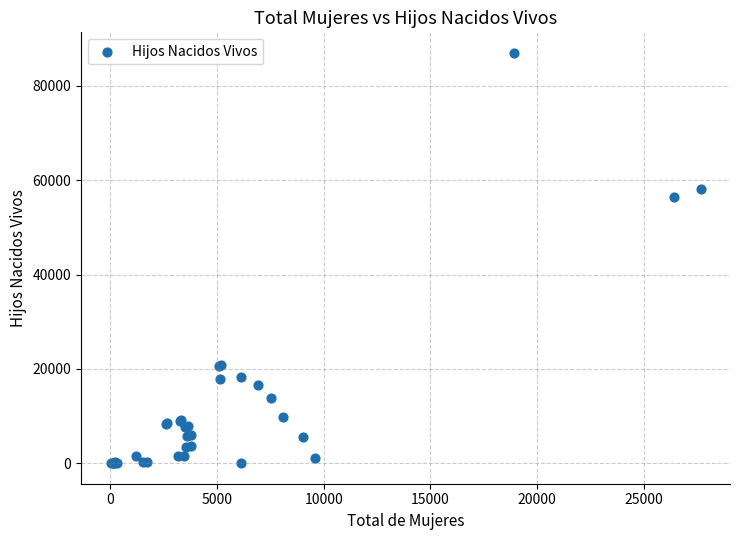

What Y value in the scatter plot is closest to 43506?

56522